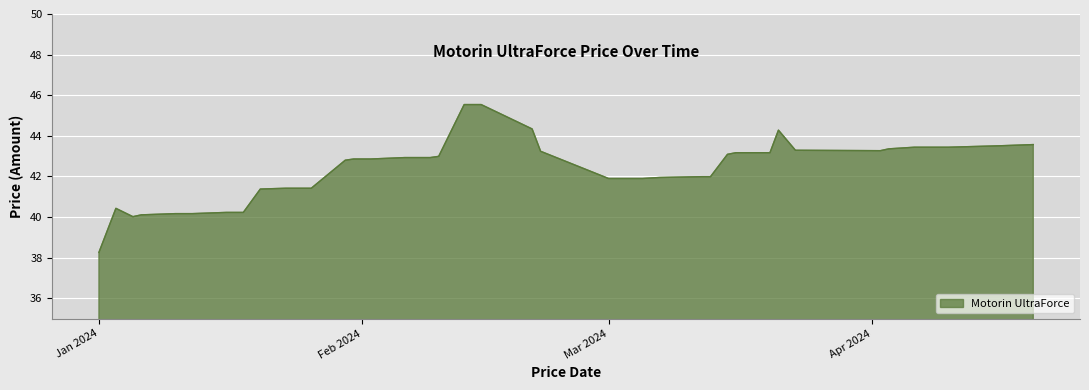

What is the maximum value shown in the chart?

45.5